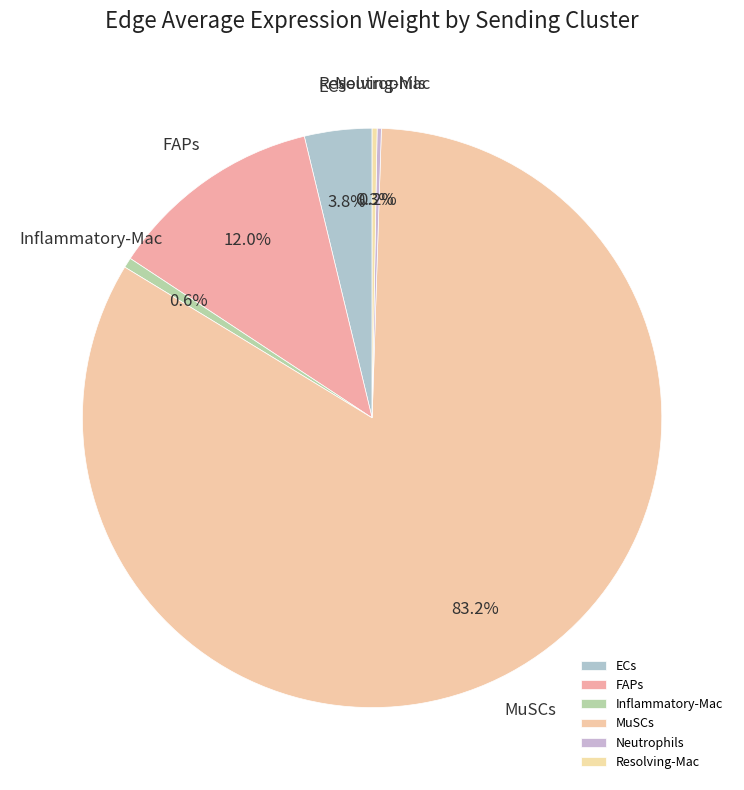

What percentage is NOT represented by FAPs?

88.0%